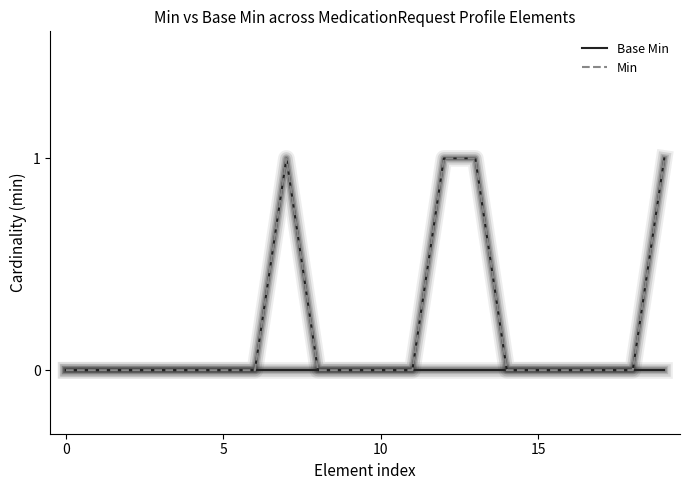

Which series has the largest total across all categories?

Min